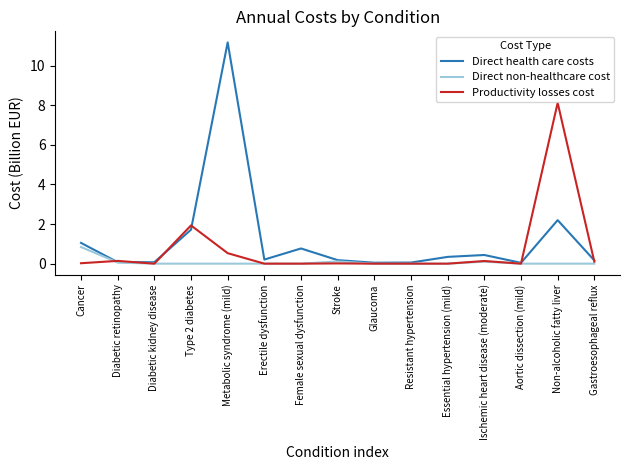

Rank the series by their average value, from highest to lowest.

Direct health care costs, Productivity losses cost, Direct non-healthcare cost